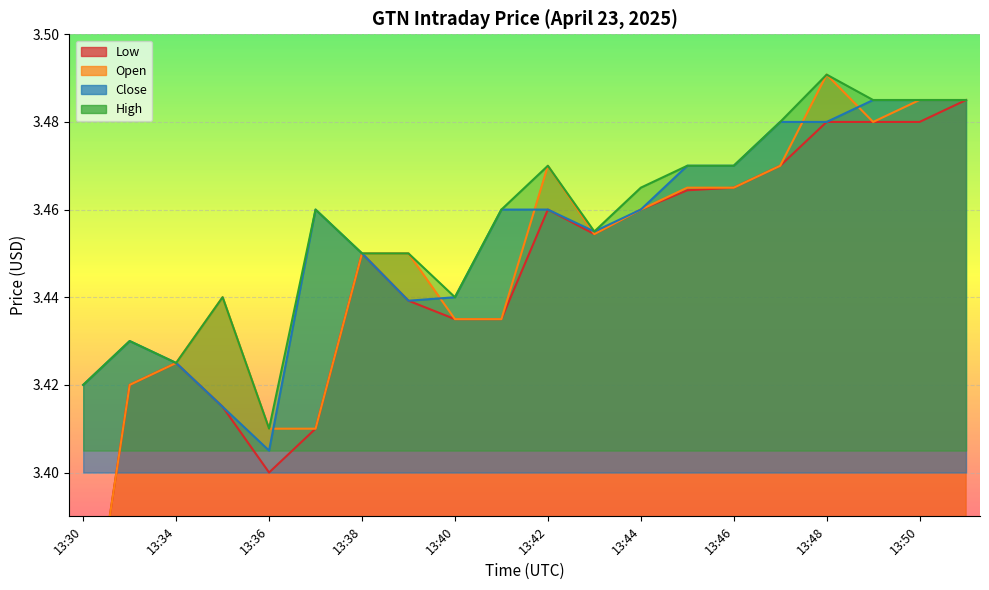

Reading right to left, extract all data points from this chart.

Low: 3.5	3.5	3.5	3.5	3.5	3.5	3.5	3.5	3.5	3.5	3.4	3.4	3.4	3.5	3.4	3.4	3.4	3.4	3.4	3.3
Open: 3.5	3.5	3.5	3.5	3.5	3.5	3.5	3.5	3.5	3.5	3.4	3.4	3.5	3.5	3.4	3.4	3.4	3.4	3.4	3.3
Close: 3.5	3.5	3.5	3.5	3.5	3.5	3.5	3.5	3.5	3.5	3.5	3.4	3.4	3.5	3.5	3.4	3.4	3.4	3.4	3.4
High: 3.5	3.5	3.5	3.5	3.5	3.5	3.5	3.5	3.5	3.5	3.5	3.4	3.5	3.5	3.5	3.4	3.4	3.4	3.4	3.4